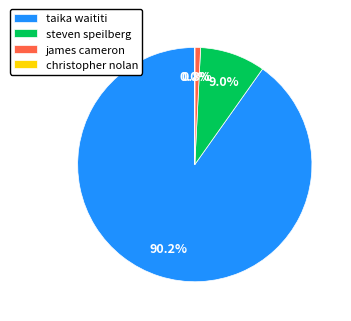

Which slice is the largest?

taika waititi